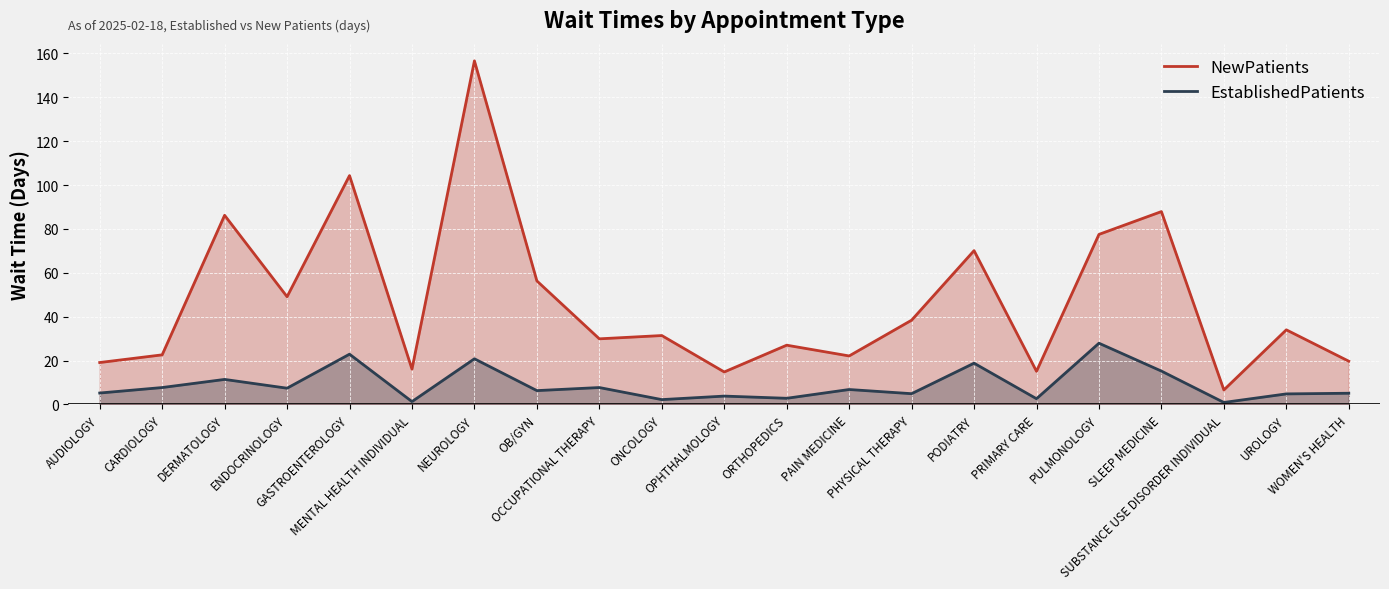

What is the sum of all NewPatients values?

984.8